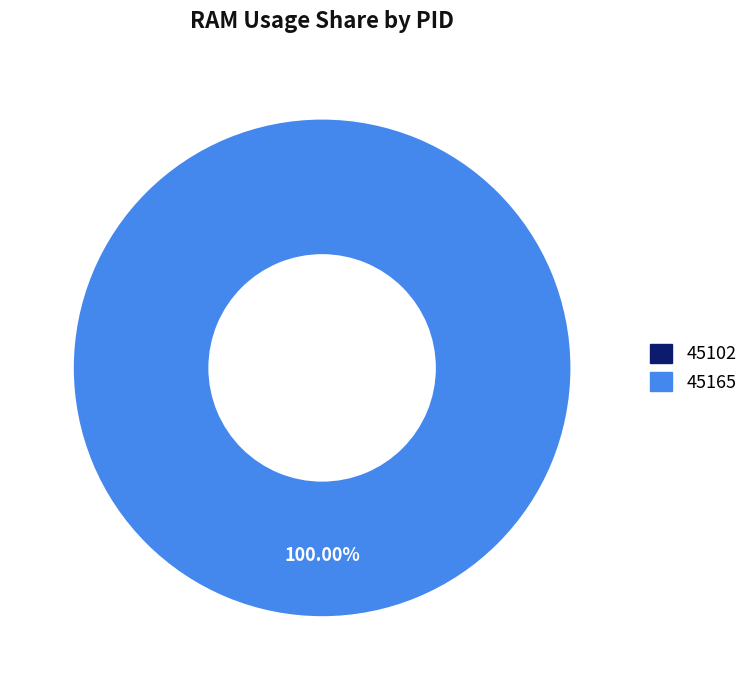

The 45165 slice represents 100% of the pie. True or false?

True